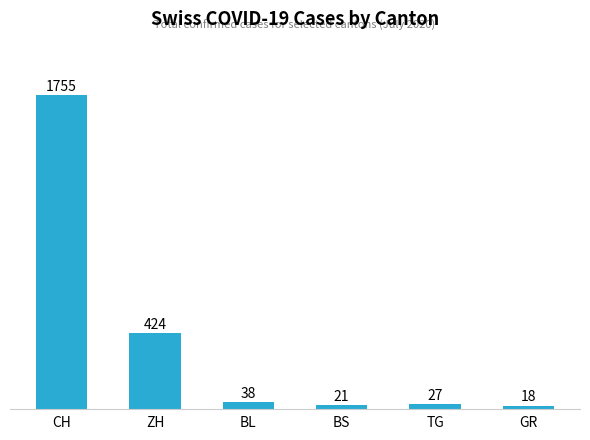

True or false: the data shows 91 at ZH.

False